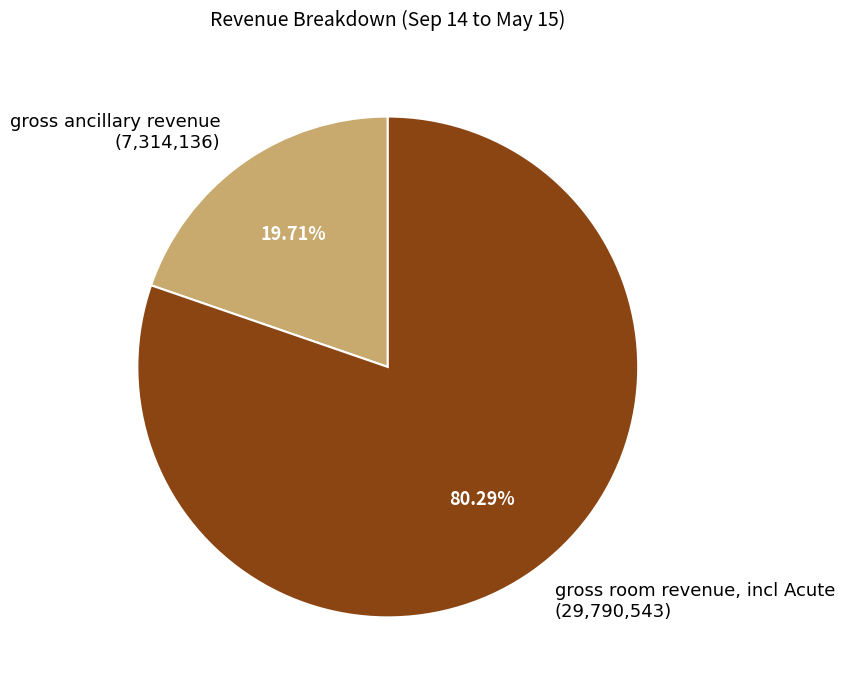

Which slice represents more than half of the pie?

gross room revenue, incl Acute